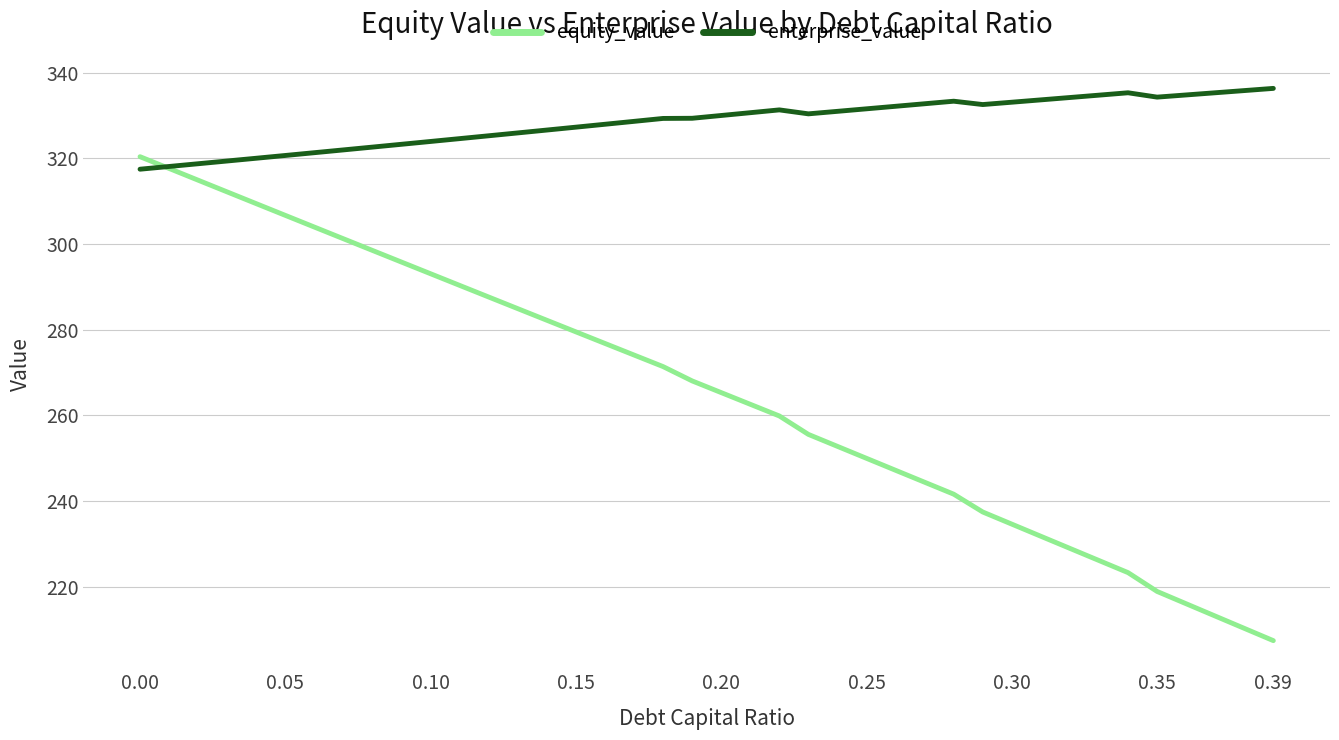

What is the difference between the maximum and minimum values in the enterprise_value series?

18.9